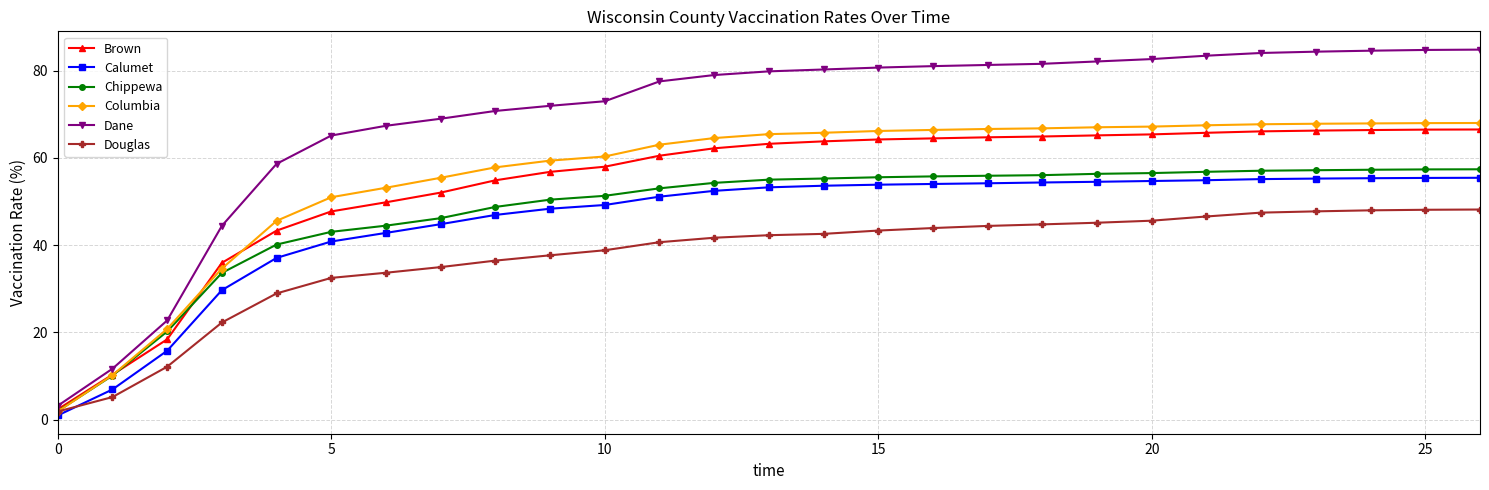

Does the chart have visible grid lines?

Yes